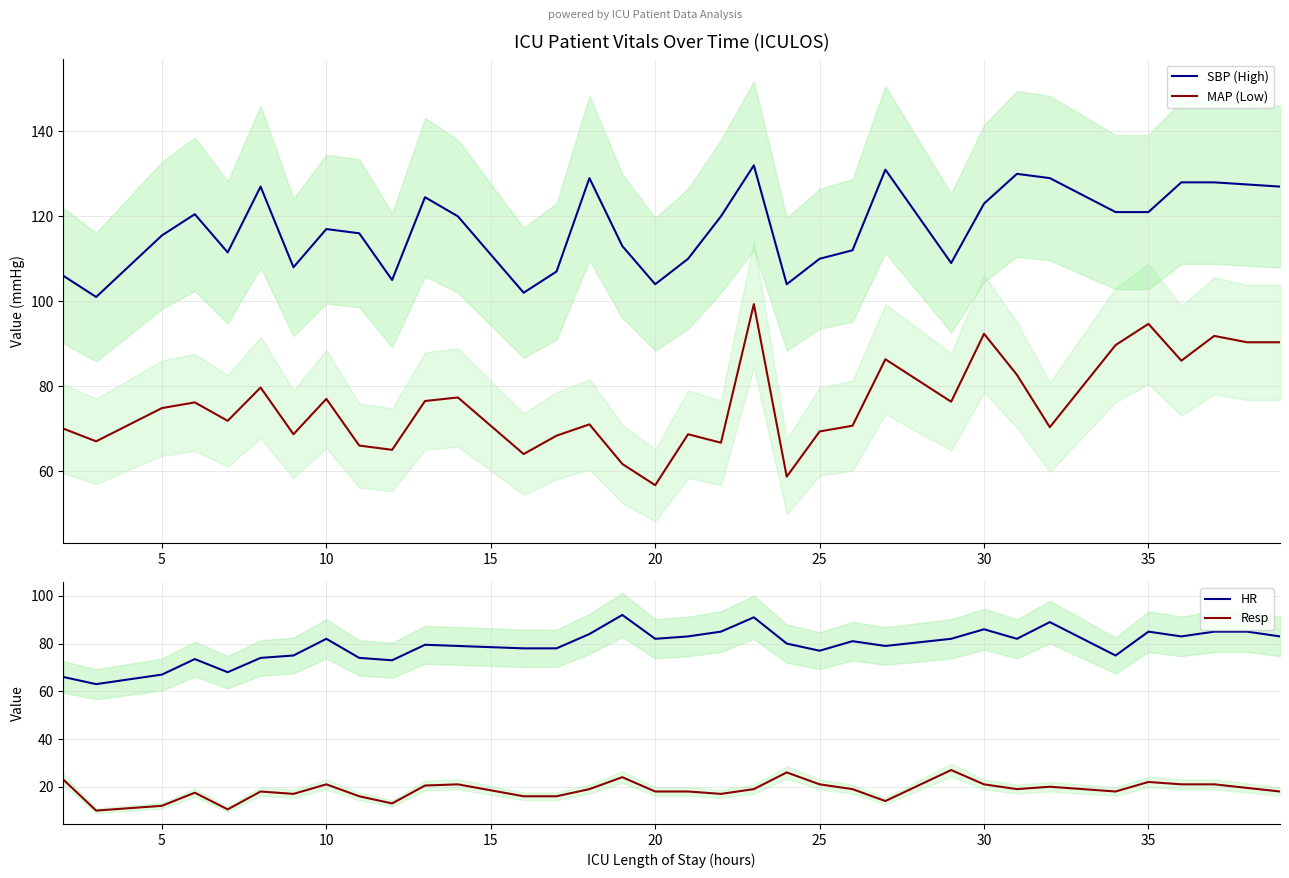

What is the lowest value of the MAP (Low) series?

56.7